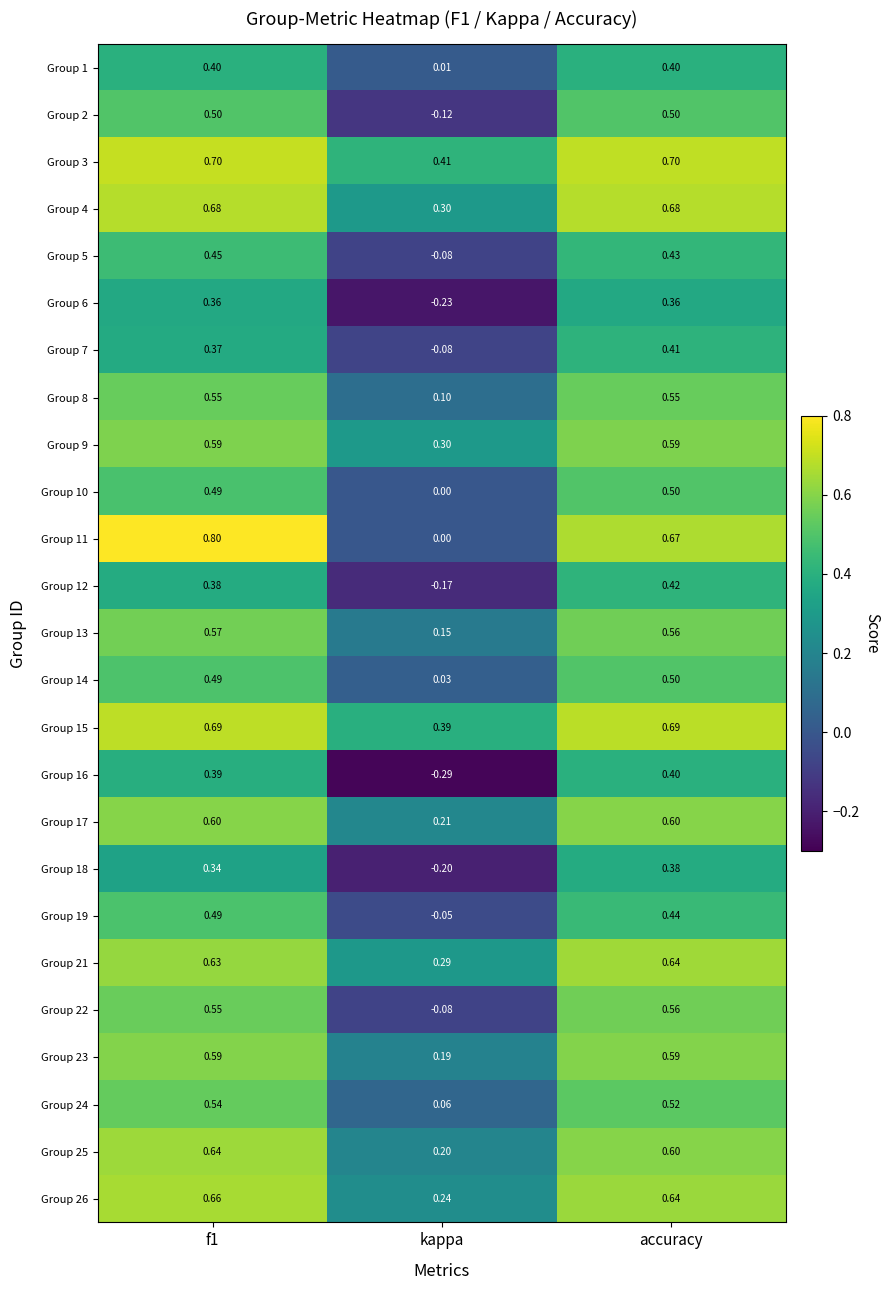

At how many categories does at least one series exceed 0?

3